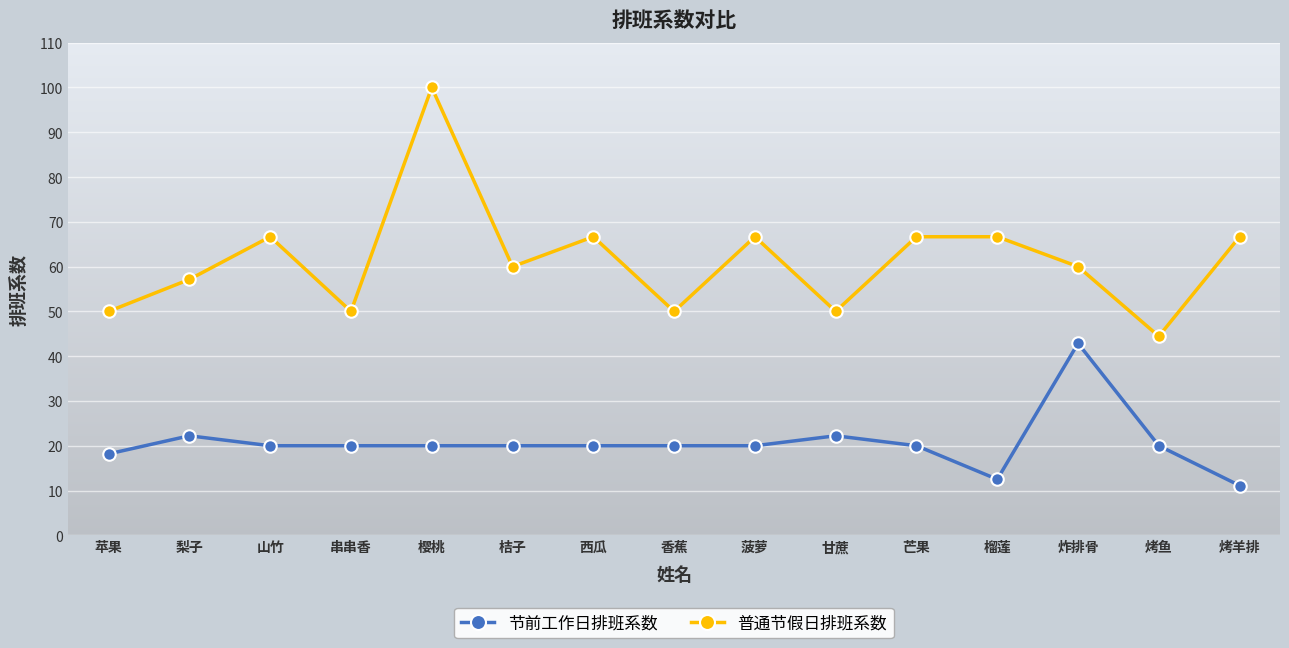

What are all the series names shown in the legend?

节前工作日排班系数, 普通节假日排班系数